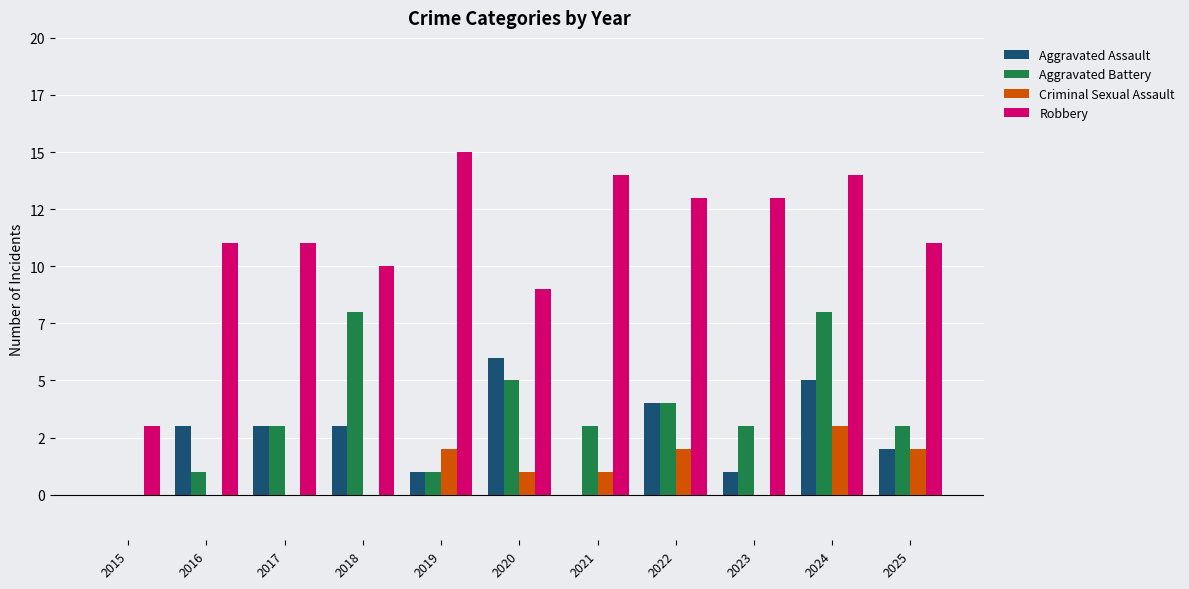

Are the bars grouped side by side (vs. stacked)?

Yes